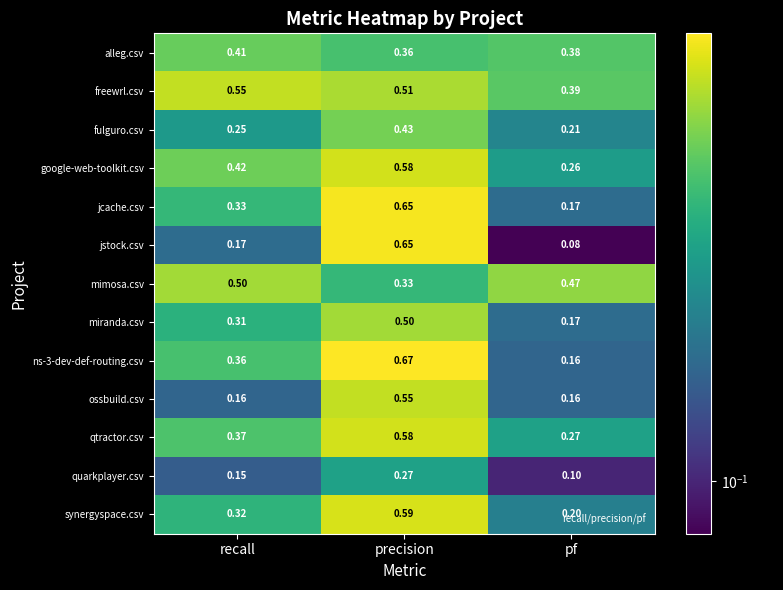

Which label corresponds to the largest value in the chart?

precision